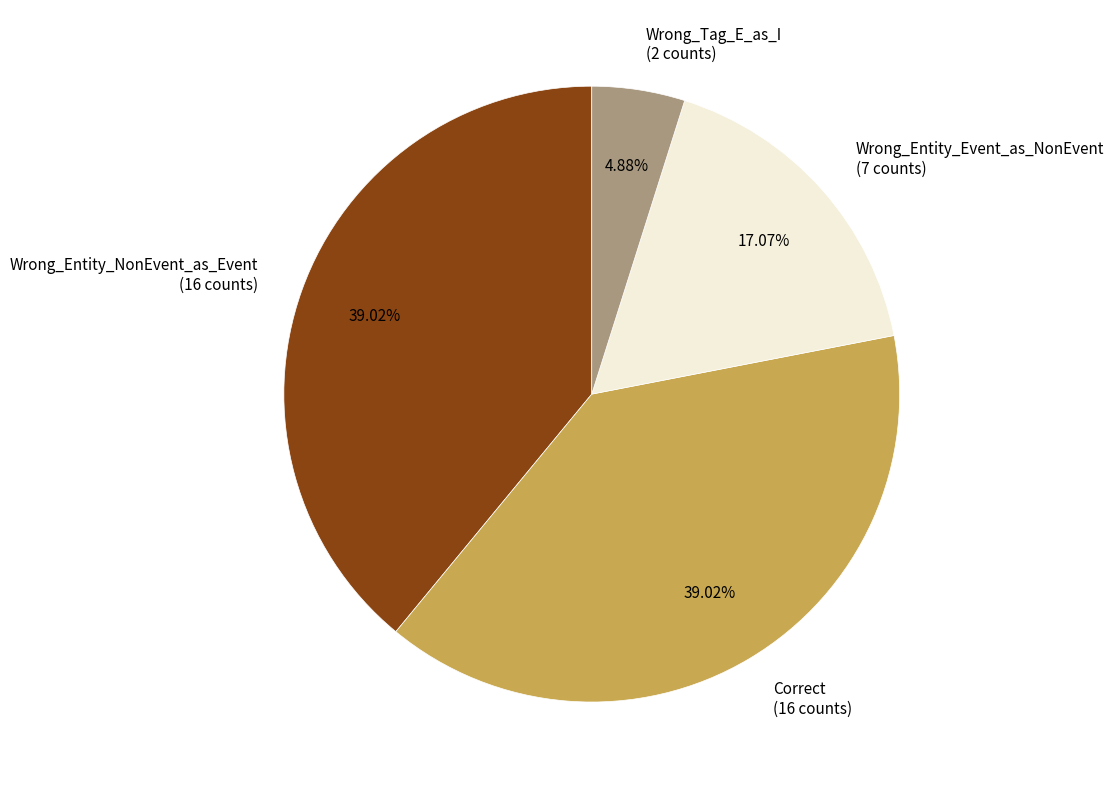

Is it true that Wrong_Entity_NonEvent_as_Event is 39% of the pie?

True